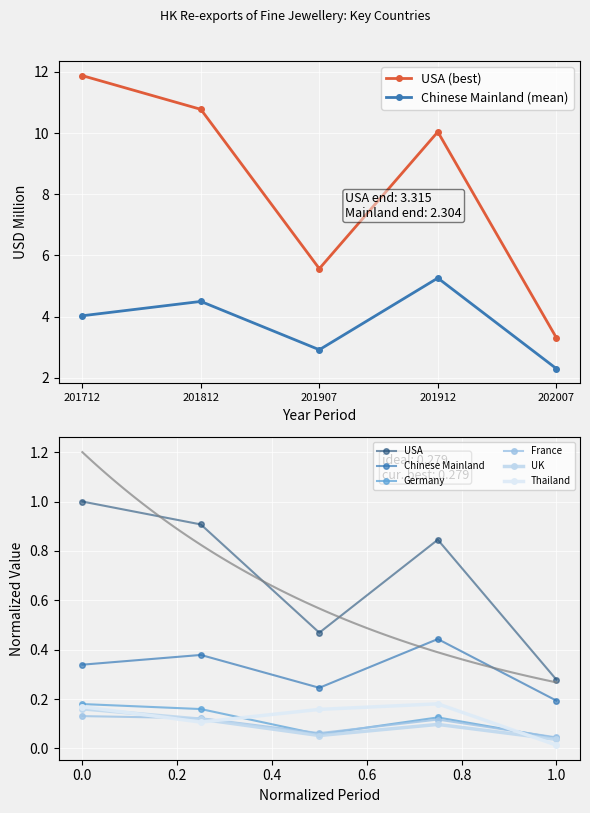

At which label is France closest to 0?

1.0